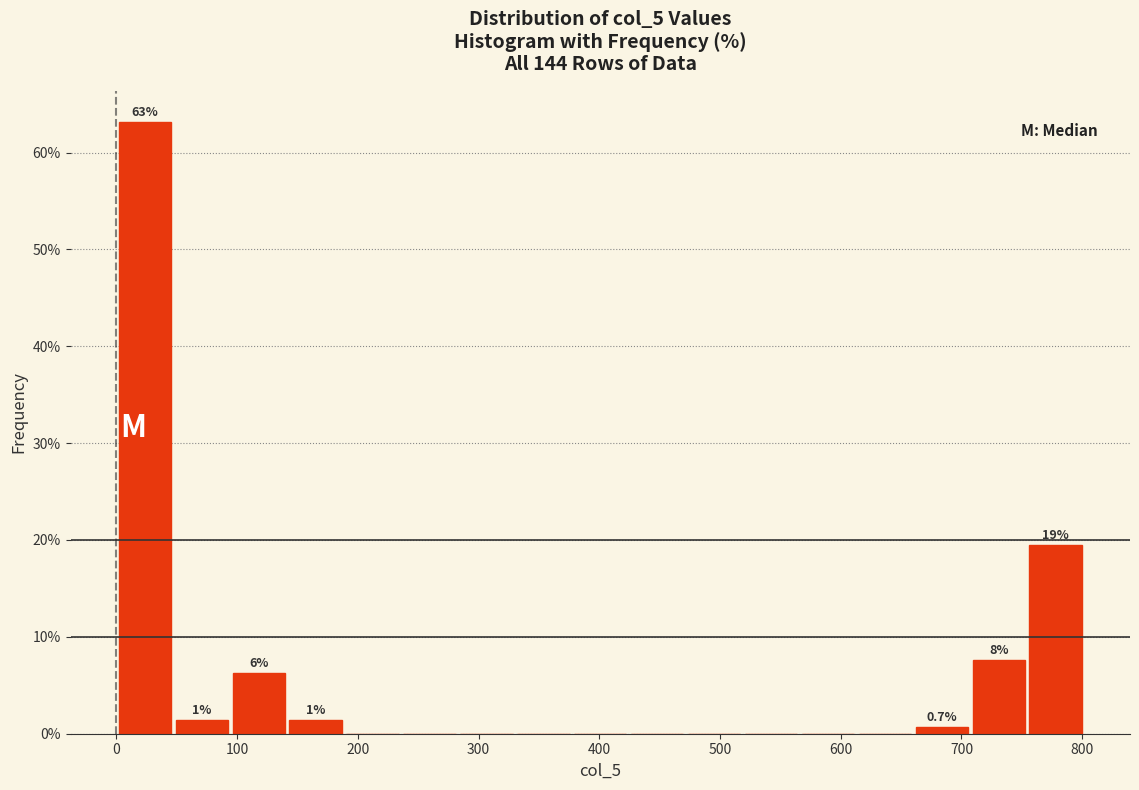

Over which range of the x-axis is the bar tallest?

0 to 50